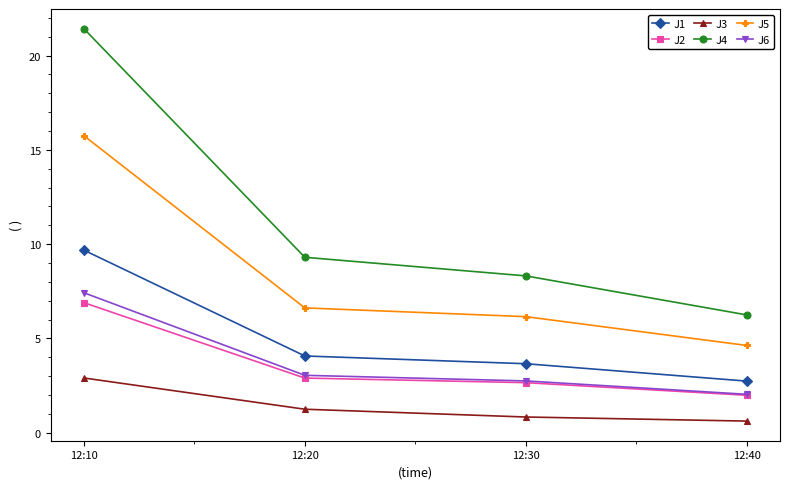

What is the average value of the J2 series?

3.6